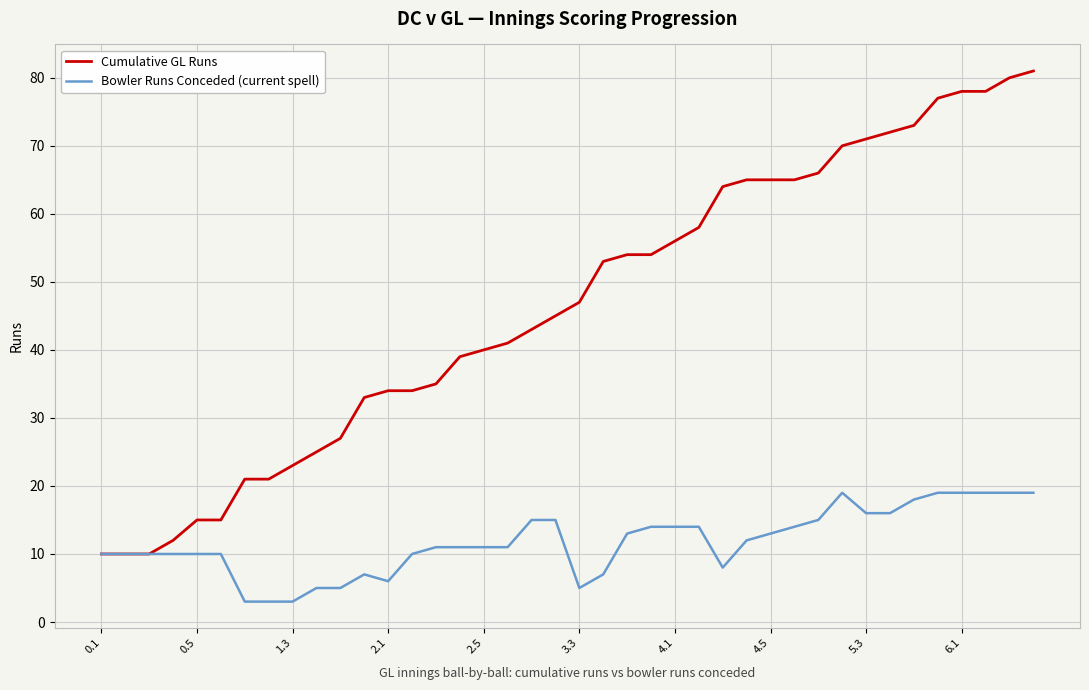

Is this an area chart (filled region under the line)?

No